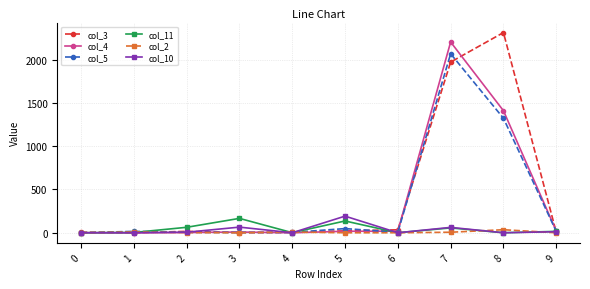

What is the difference between the col_5 values at 3 and 7?

2065